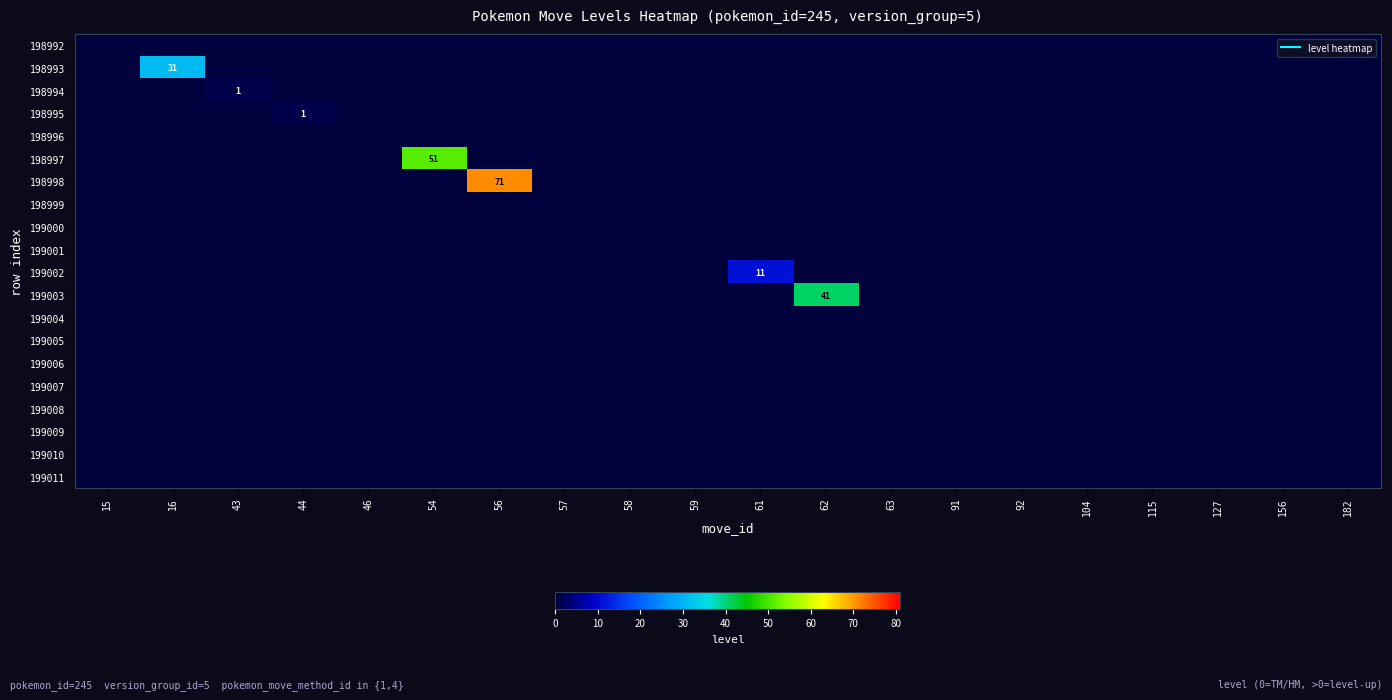

Rank the categories by 198994 value from highest to lowest.

43, 15, 16, 44, 46, 54, 56, 57, 58, 59, 61, 62, 63, 91, 92, 104, 115, 127, 156, 182